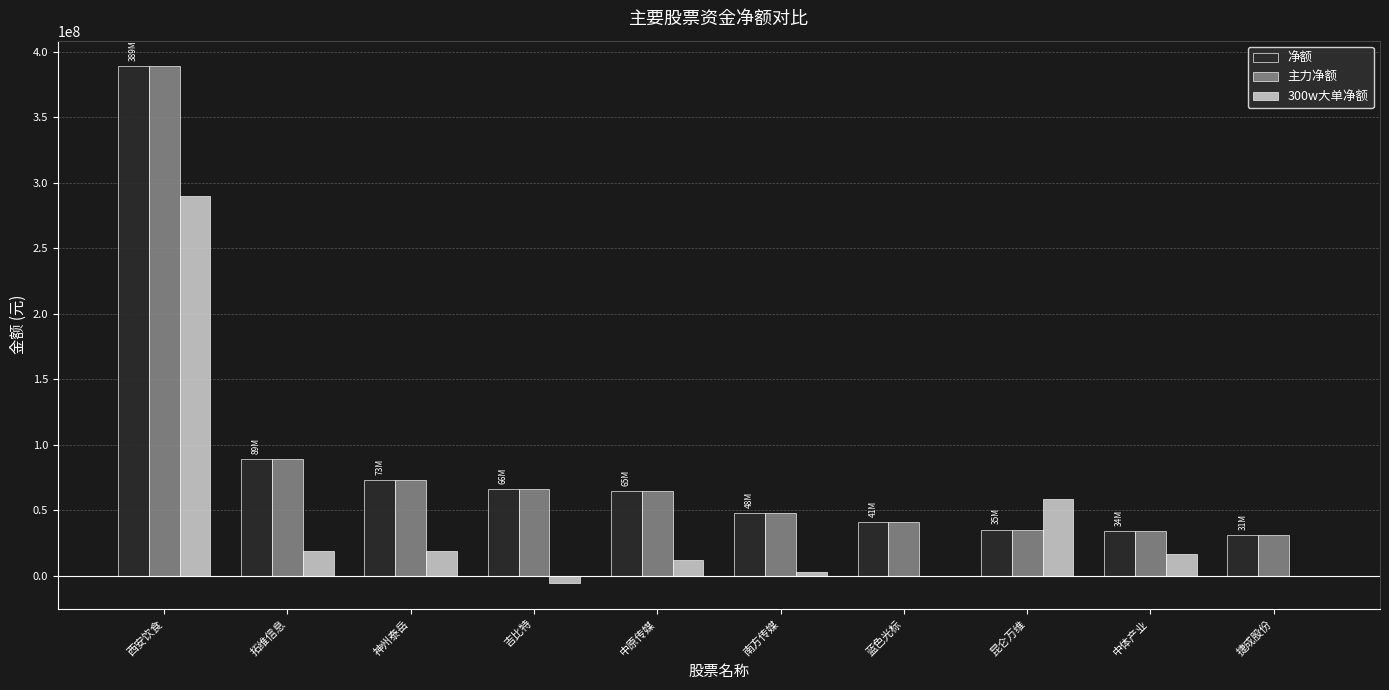

The 净额 series shows 19457002 at 中体产业. True or false?

False